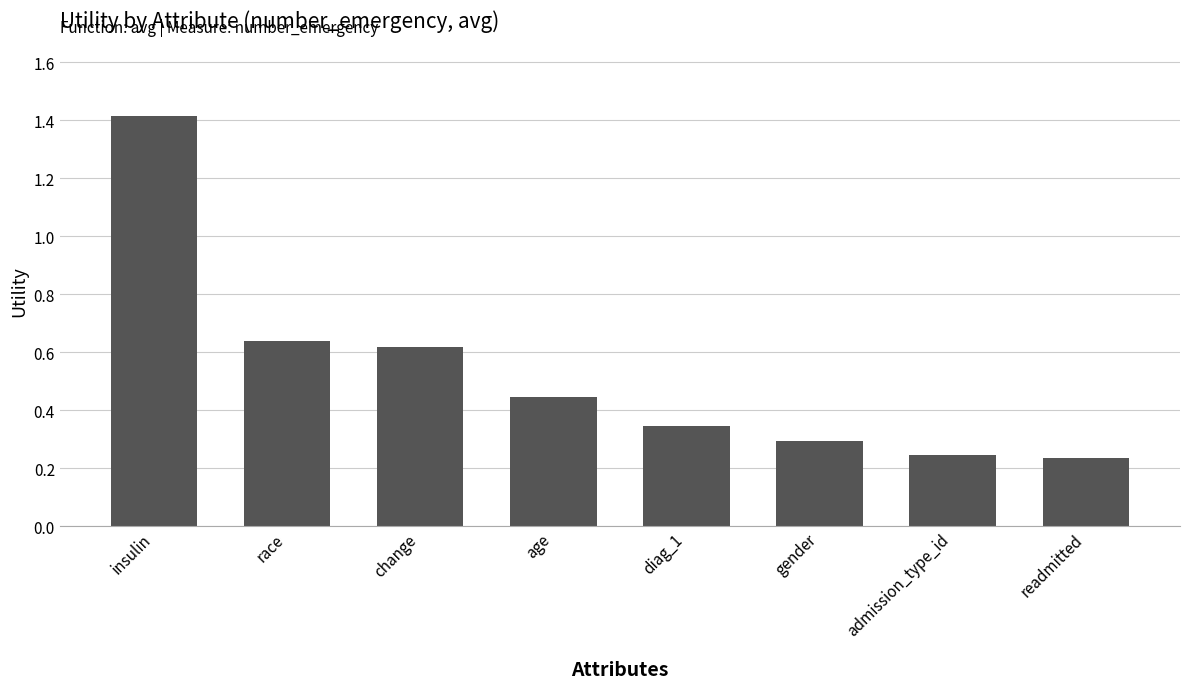

How many data points does each series have?

8